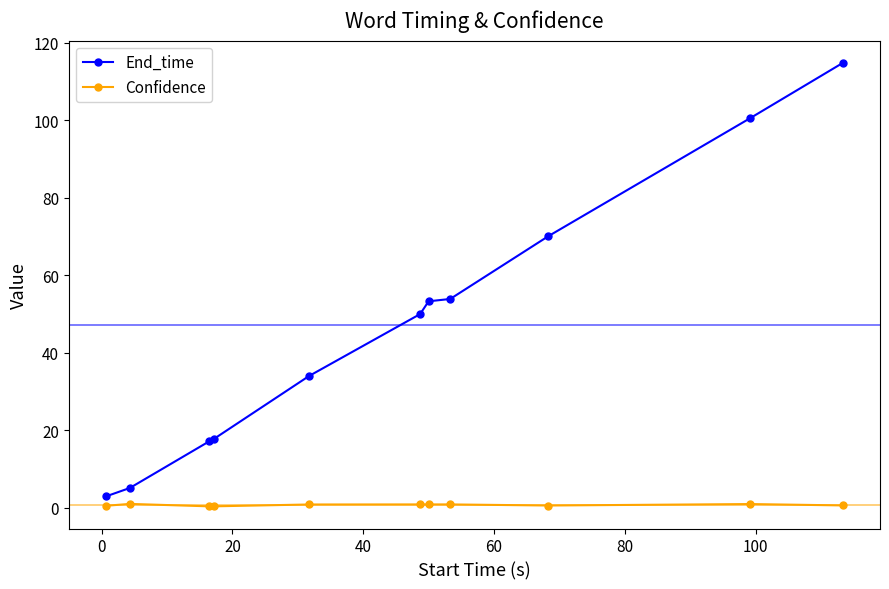

What are all the series names shown in the legend?

End_time, Confidence